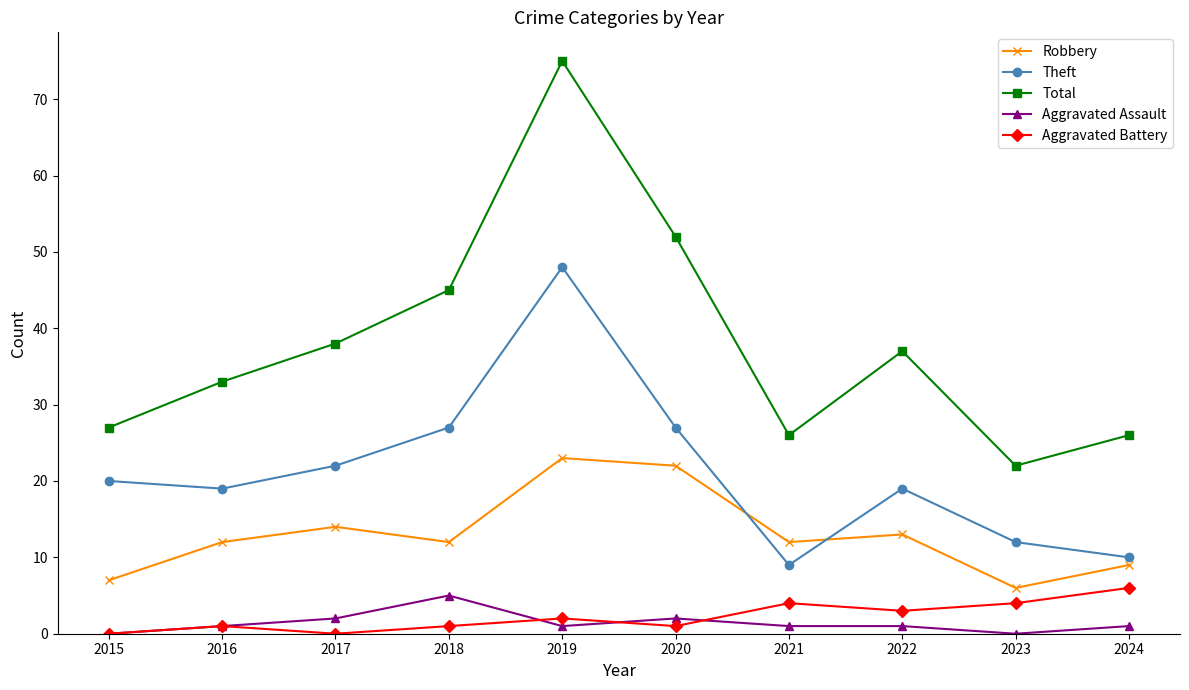

Rank the series at 2018 from highest to lowest value.

Total, Theft, Robbery, Aggravated Assault, Aggravated Battery